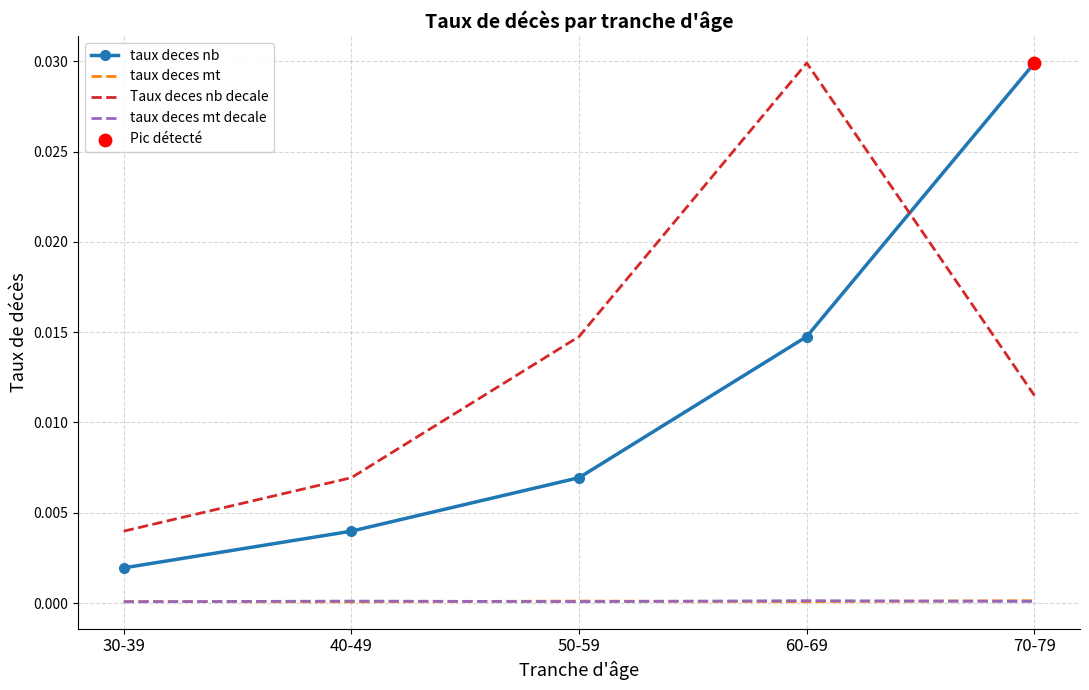

Is the value of taux deces nb at 70-79 greater than the value of taux deces mt at 40-49?

Yes